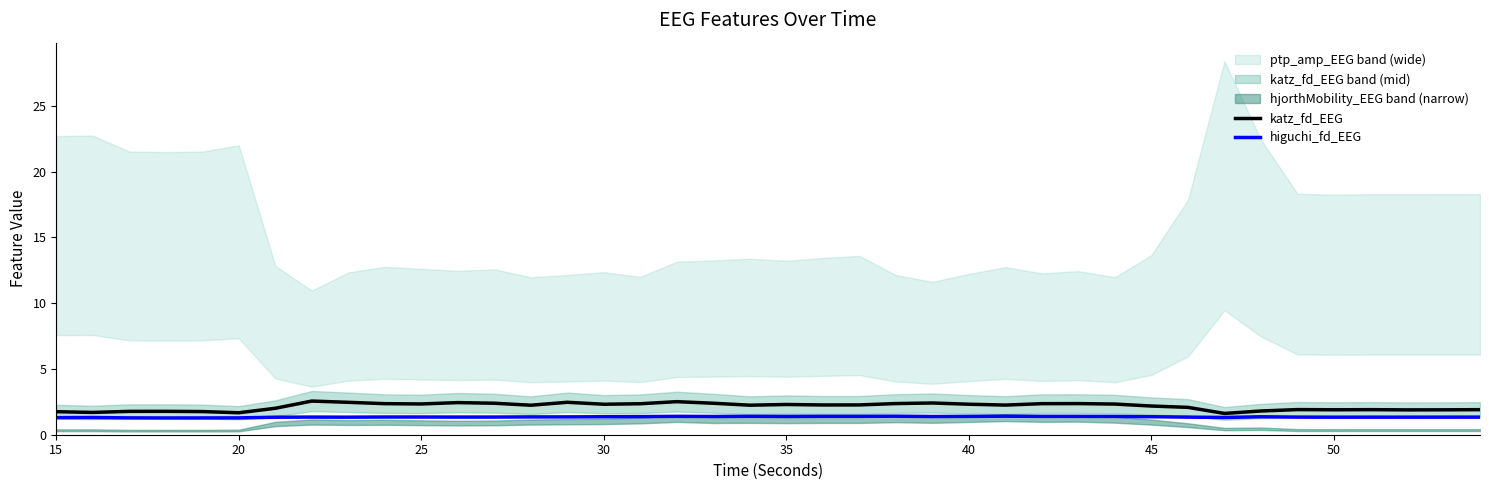

Is it true that katz_fd_EEG equals 1.7 at 20?

True